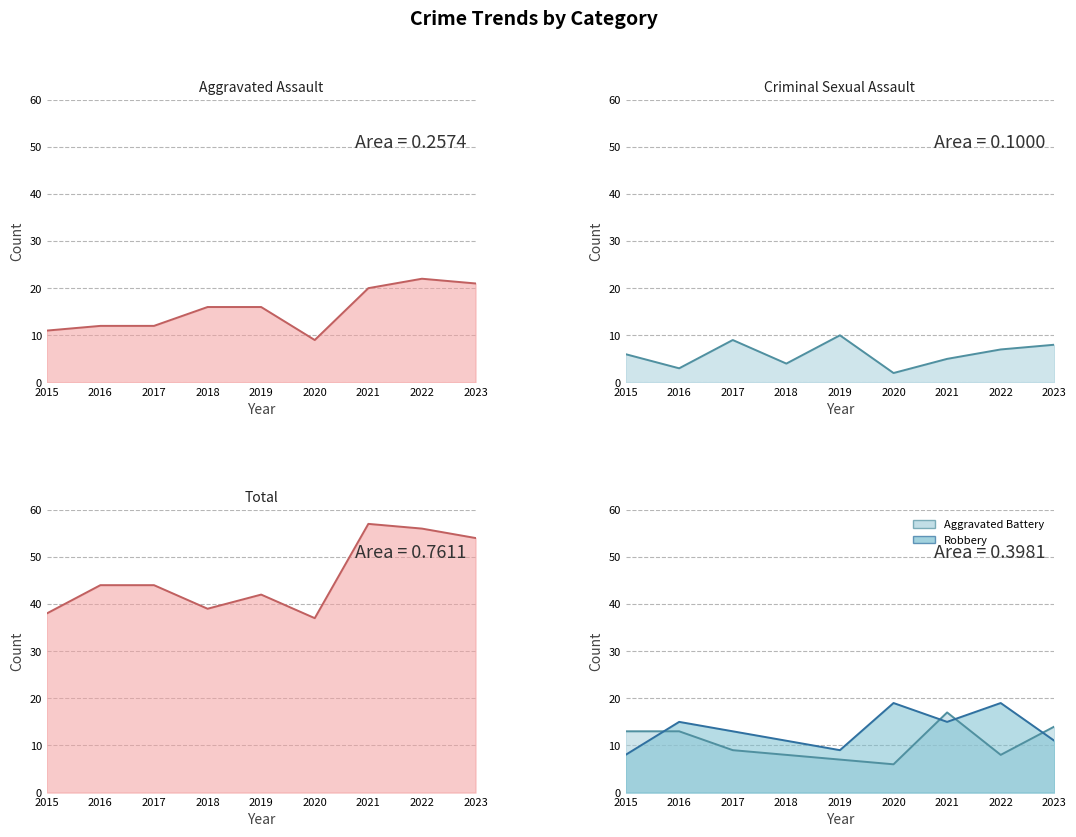

Reading right to left, extract all data points from this chart.

Aggravated Assault: 21	22	20	9	16	16	12	12	11
Aggravated Battery: 14	8	17	6	7	8	9	13	13
Criminal Sexual Assault: 8	7	5	2	10	4	9	3	6
Robbery: 11	19	15	19	9	11	13	15	8
Total: 54	56	57	37	42	39	44	44	38